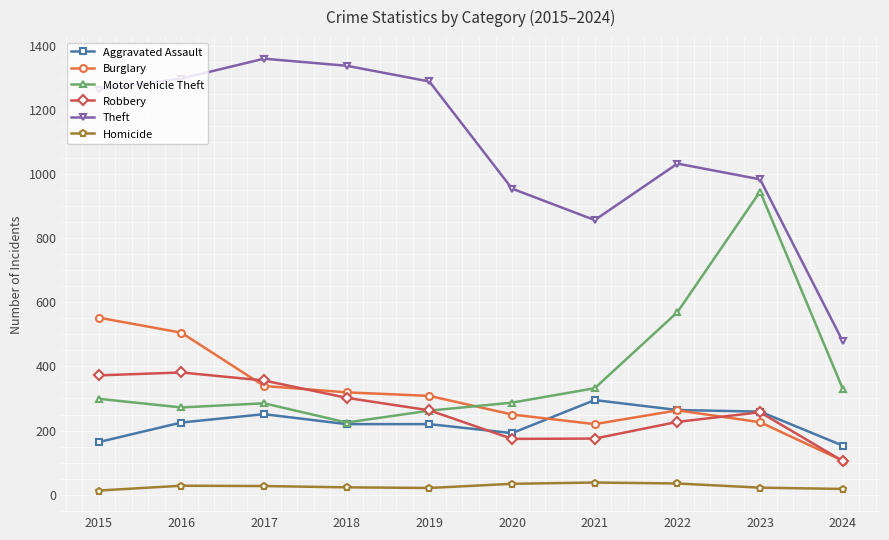

The Aggravated Assault series shows 105 at 2023. True or false?

False